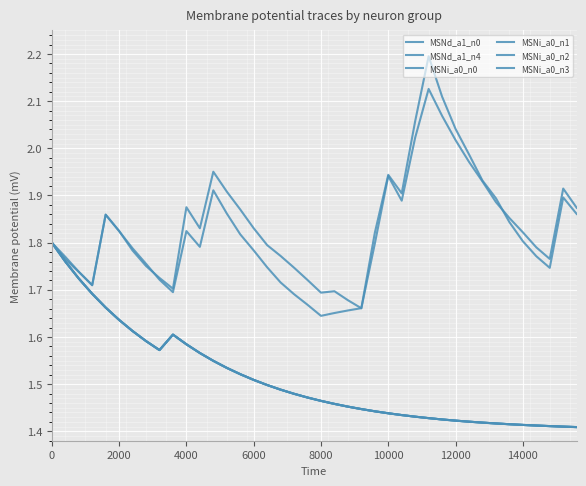

What is the difference between the maximum and second lowest values in the MSNi_a0_n3 series?

0.4